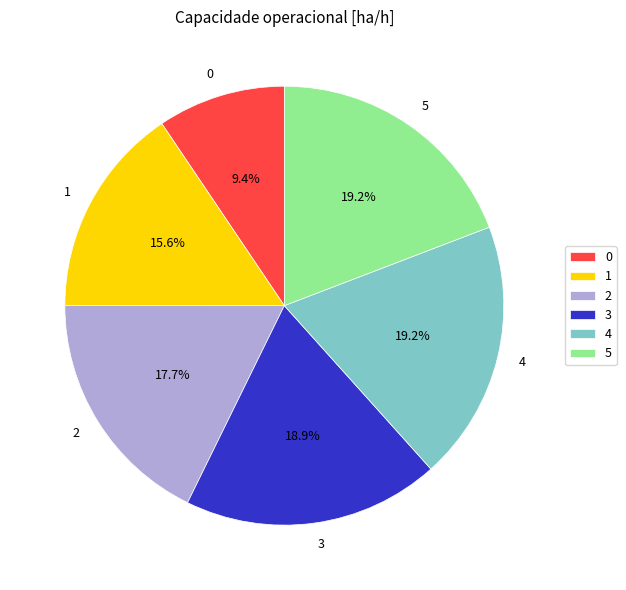

To the nearest percent, what is the combined percentage of 3 and 0?

28%